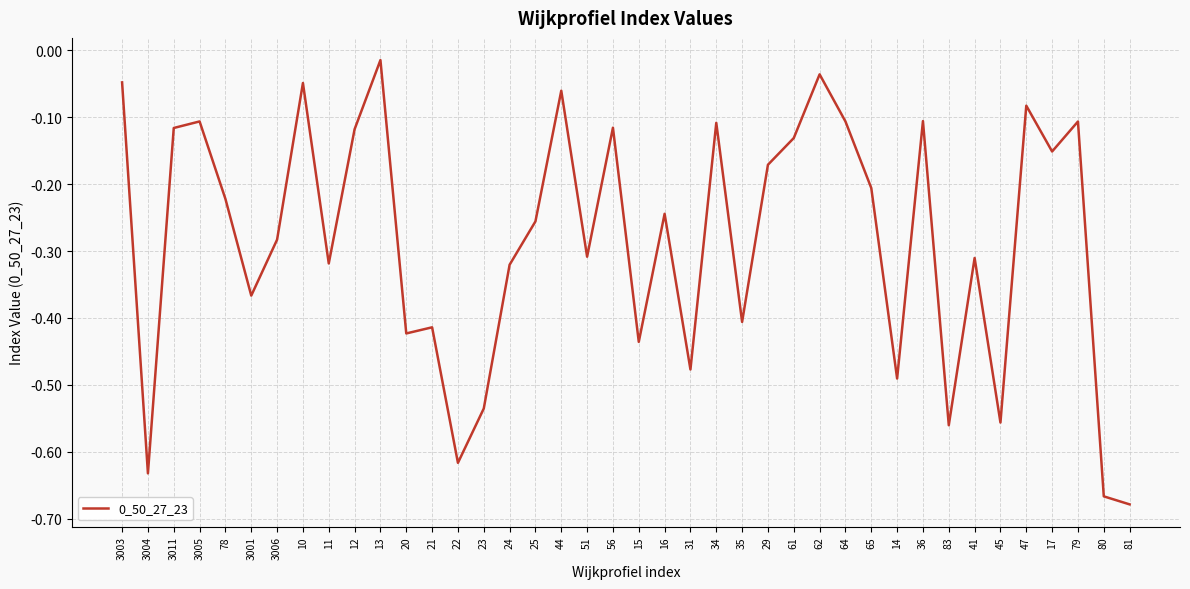

At which category does the chart reach its minimum across all series?

81